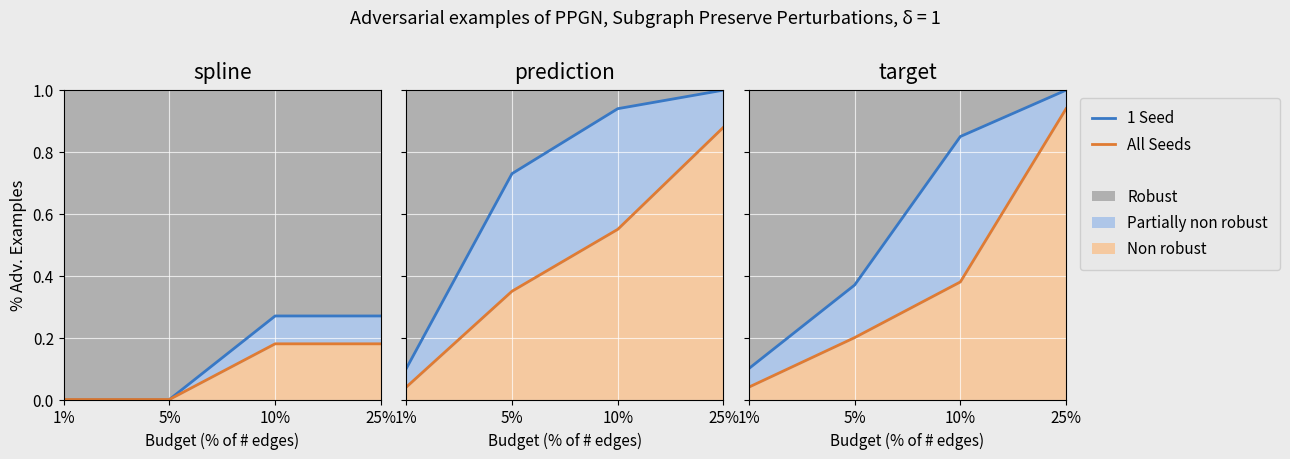

What is the total value across all series at 5%?

0.6